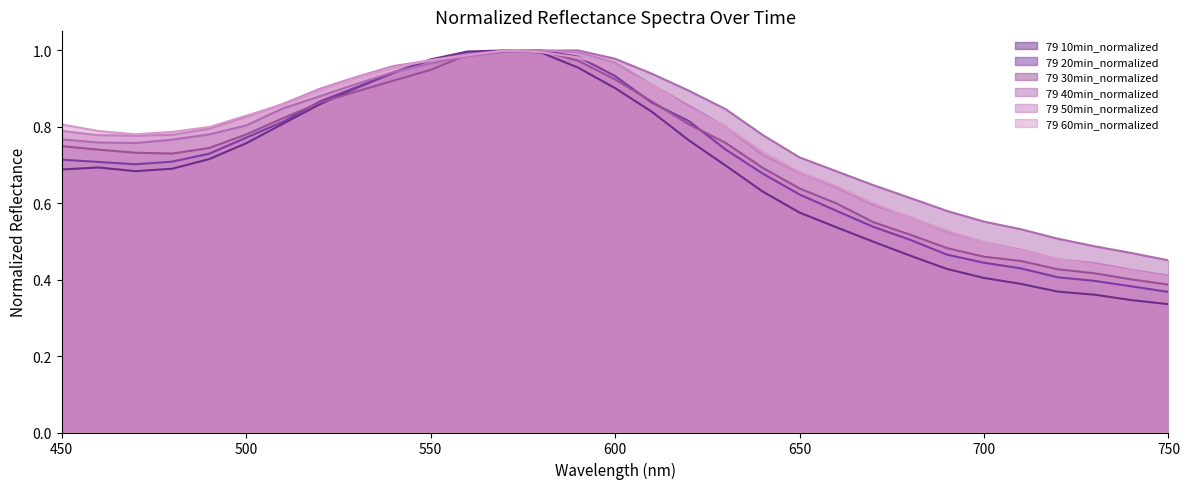

Between 710 and 510, which is larger?

510